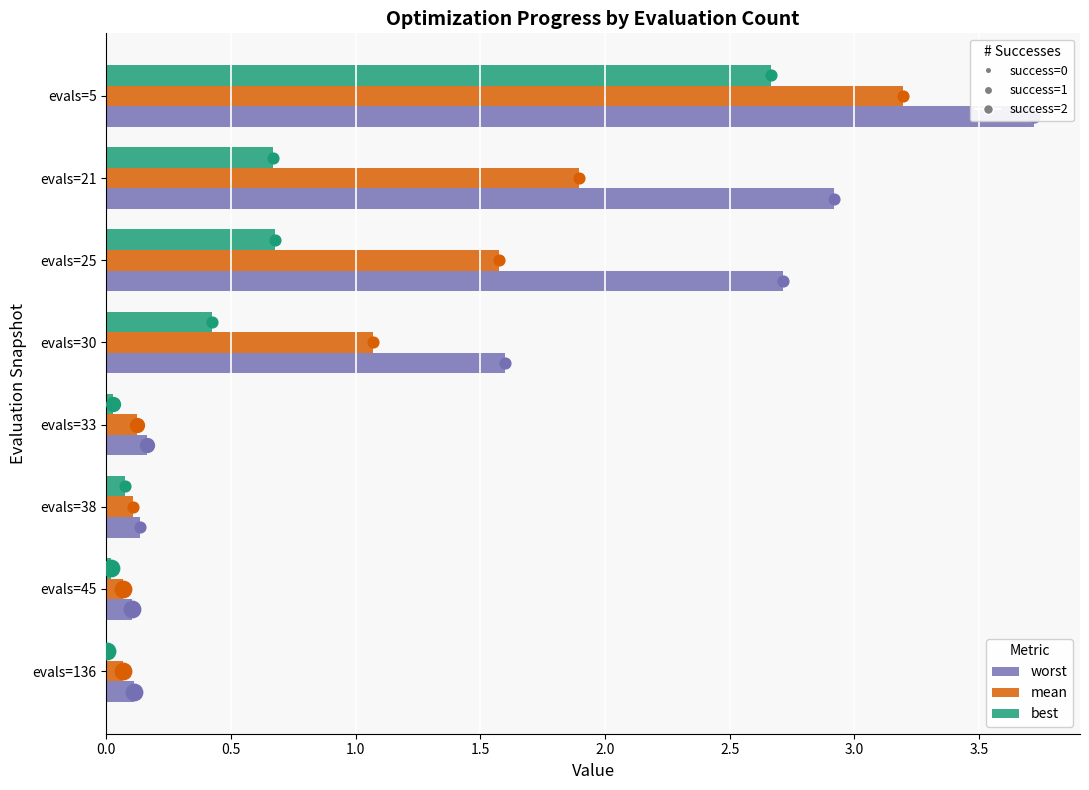

Which series contains the lowest Y value?

best